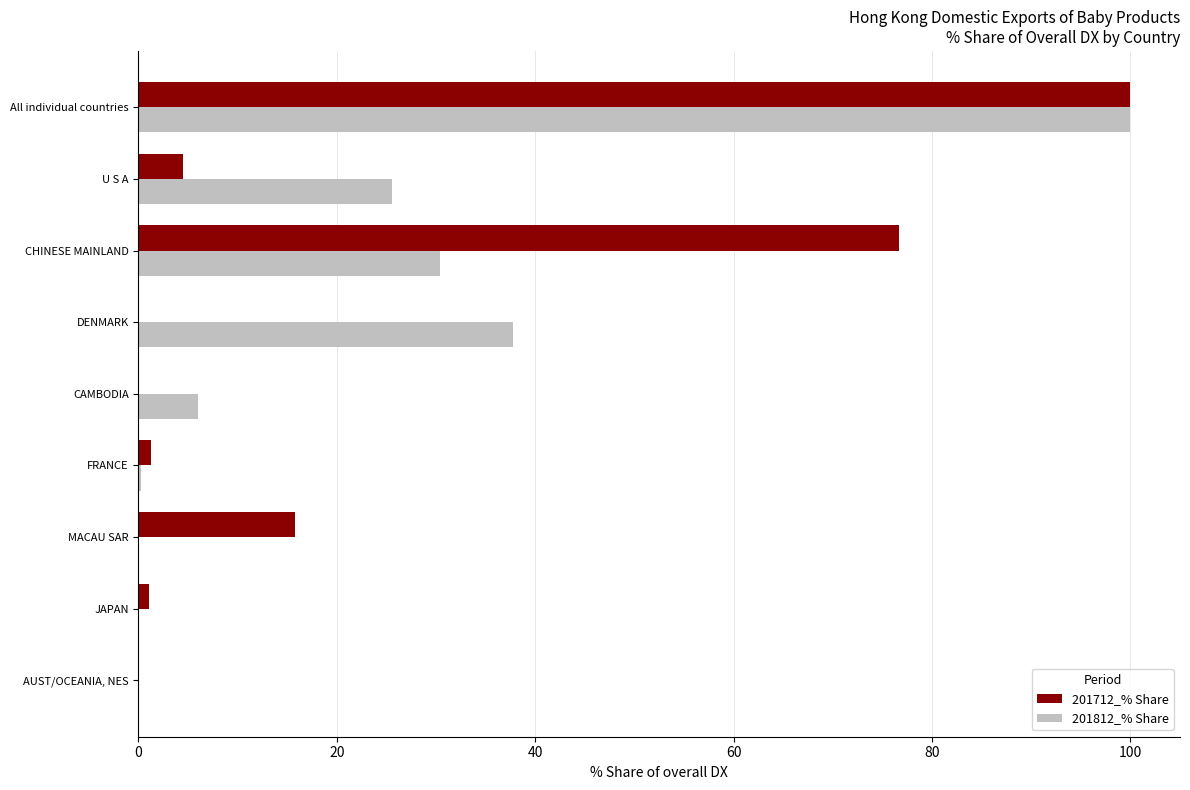

The value of 201712_% Share at All individual countries is 100.0. True or false?

True